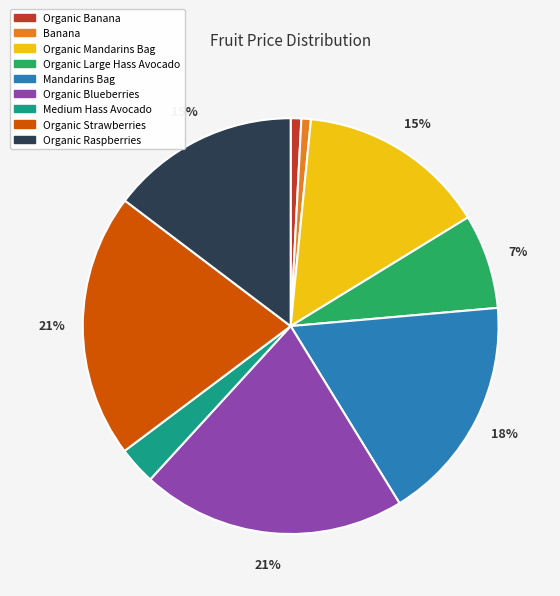

How many slices are in this pie chart?

9